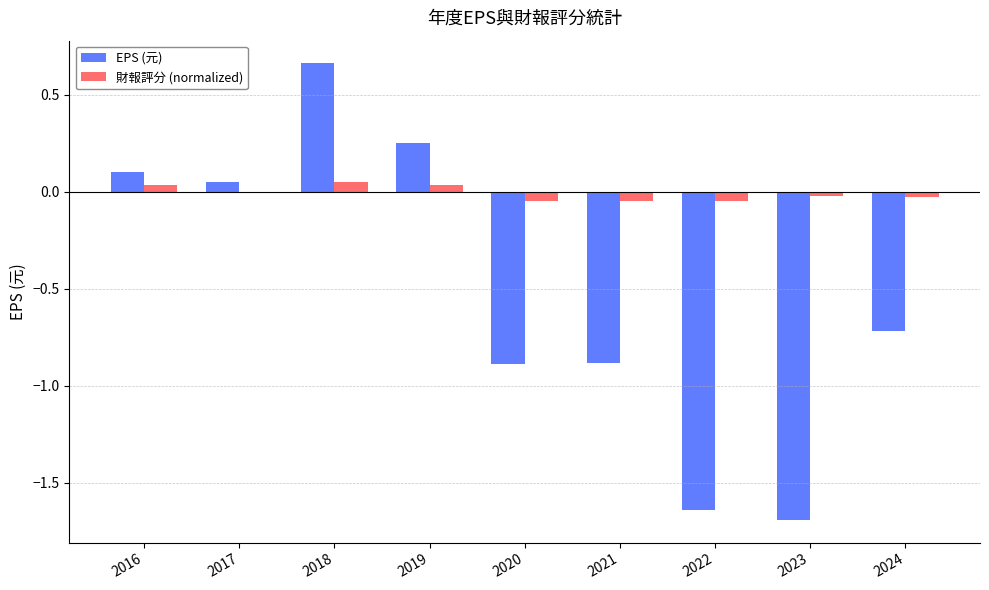

Between 2018 and 2024, which series saw the biggest shift?

EPS (元)